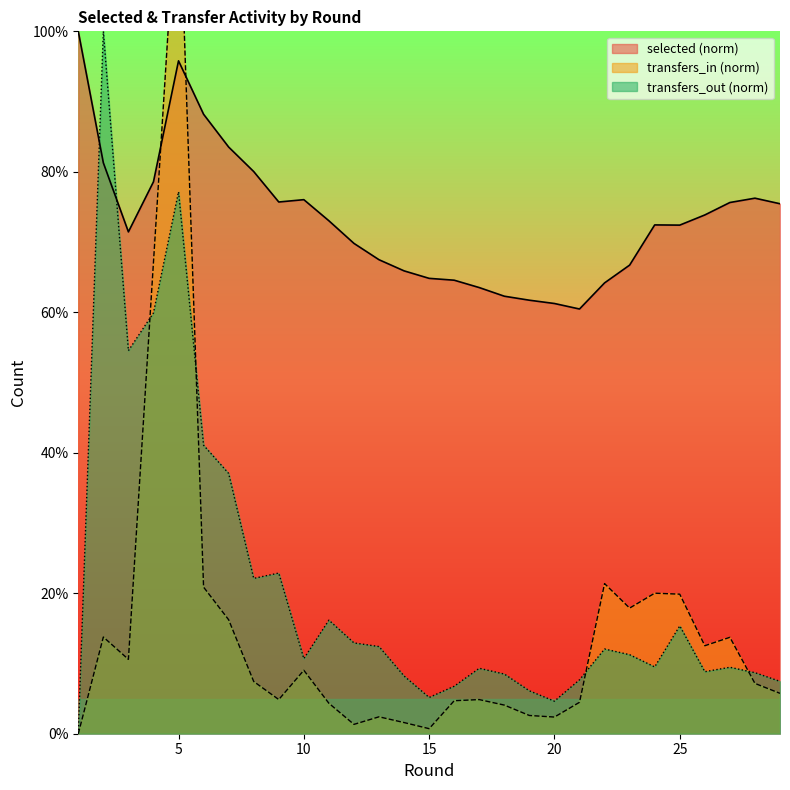

Which series changed the most between 27 and 28?

transfers_in